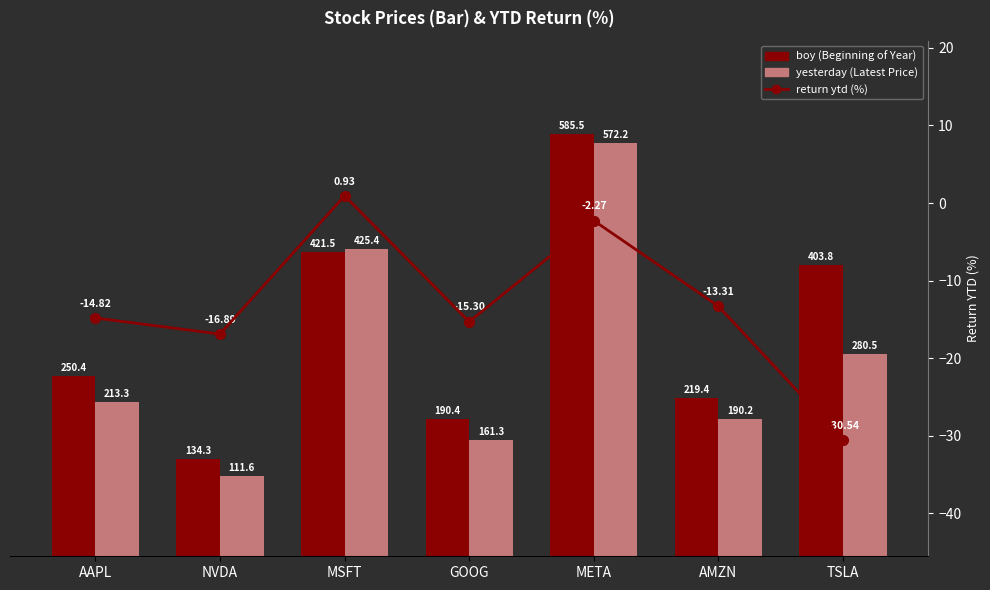

Read the boy (Beginning of Year) value at GOOG.

190.4